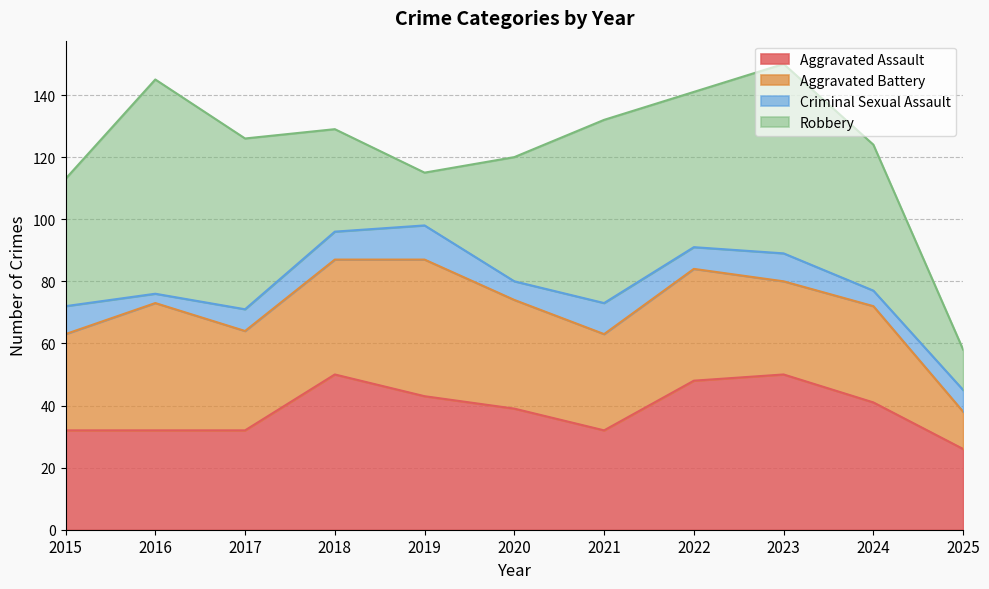

How many series are shown in this chart?

4